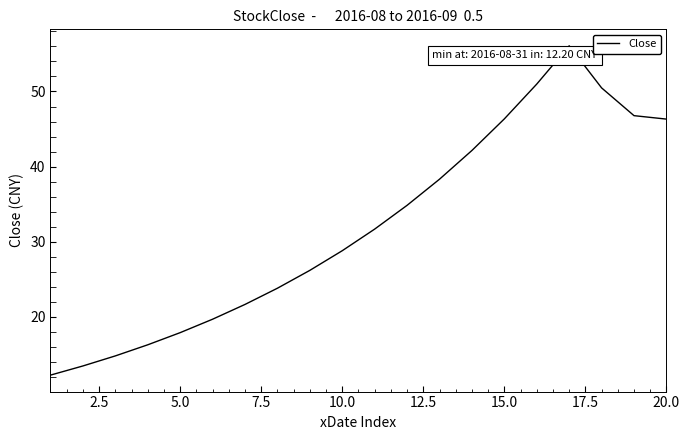

What is the smallest value displayed?

12.2